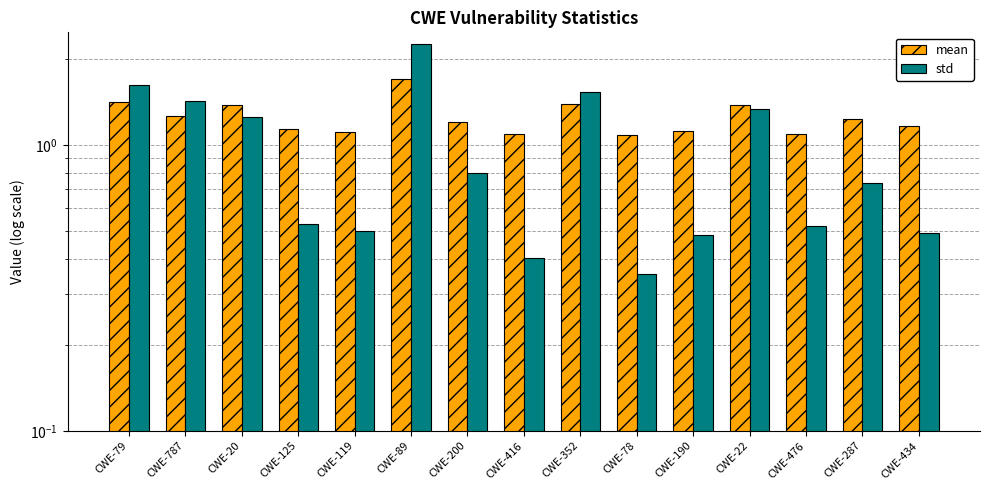

What position from the right is CWE-352?

7